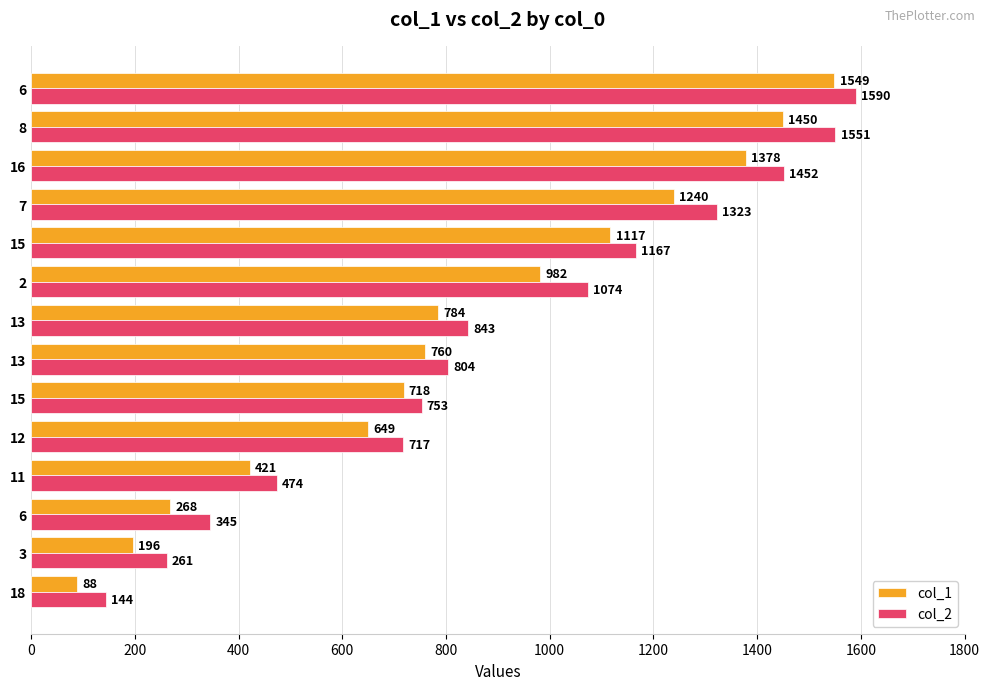

How many values in the col_2 series are below 843?

7